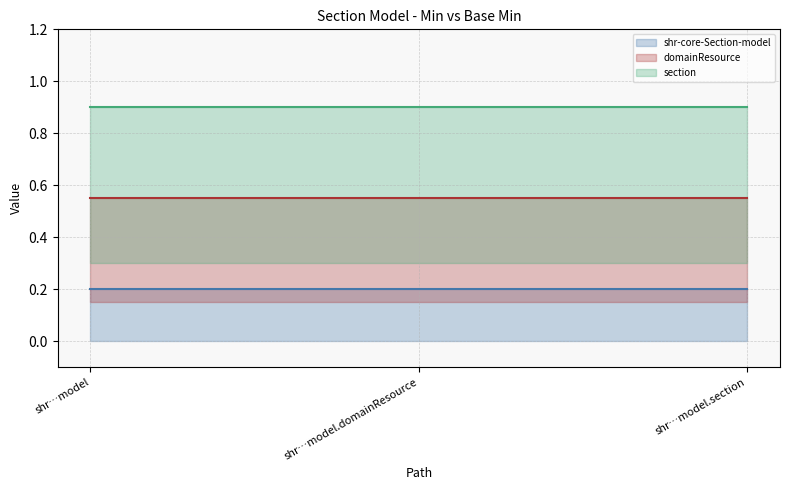

At which category is the sum across all series the highest?

shr…model